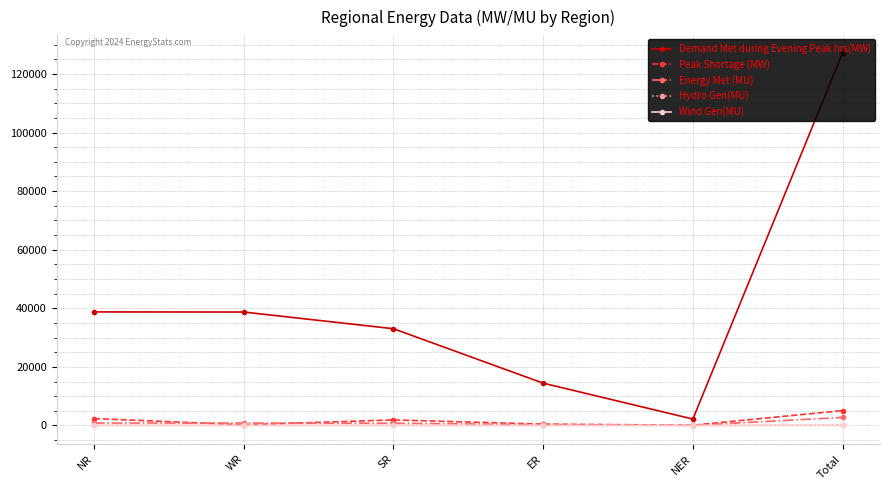

What are all the series names shown in the legend?

Demand Met during Evening Peak hrs(MW), Peak Shortage (MW), Energy Met (MU), Hydro Gen(MU), Wind Gen(MU)